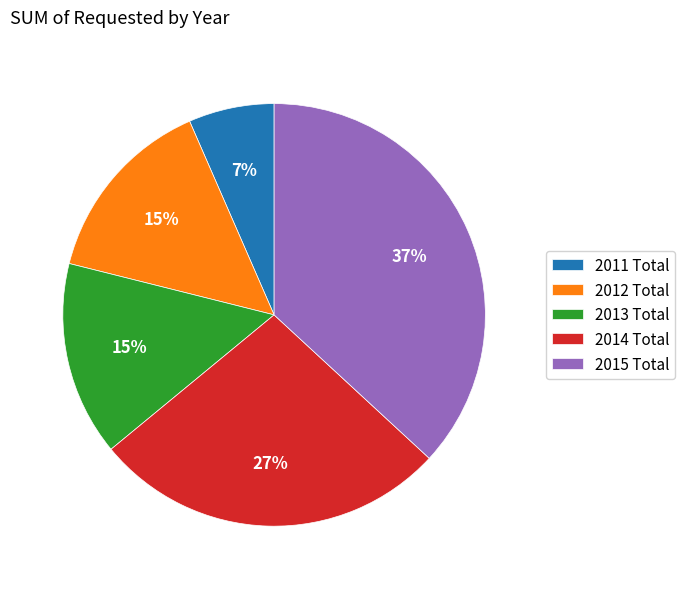

Approximately how many times larger is the value at 2015 Total compared to 2013 Total?

2.5